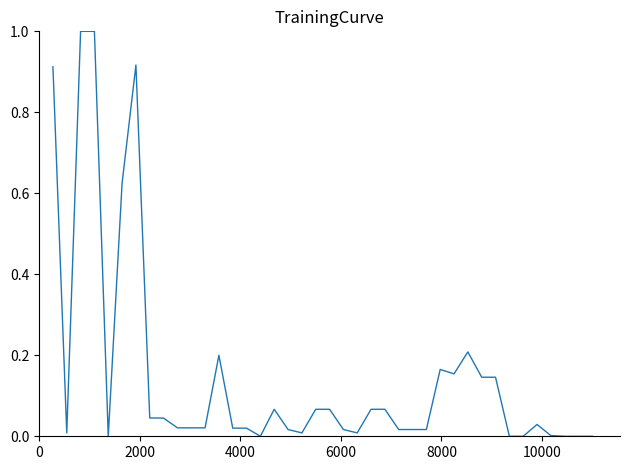

What is the difference between the maximum and minimum values?

1.0